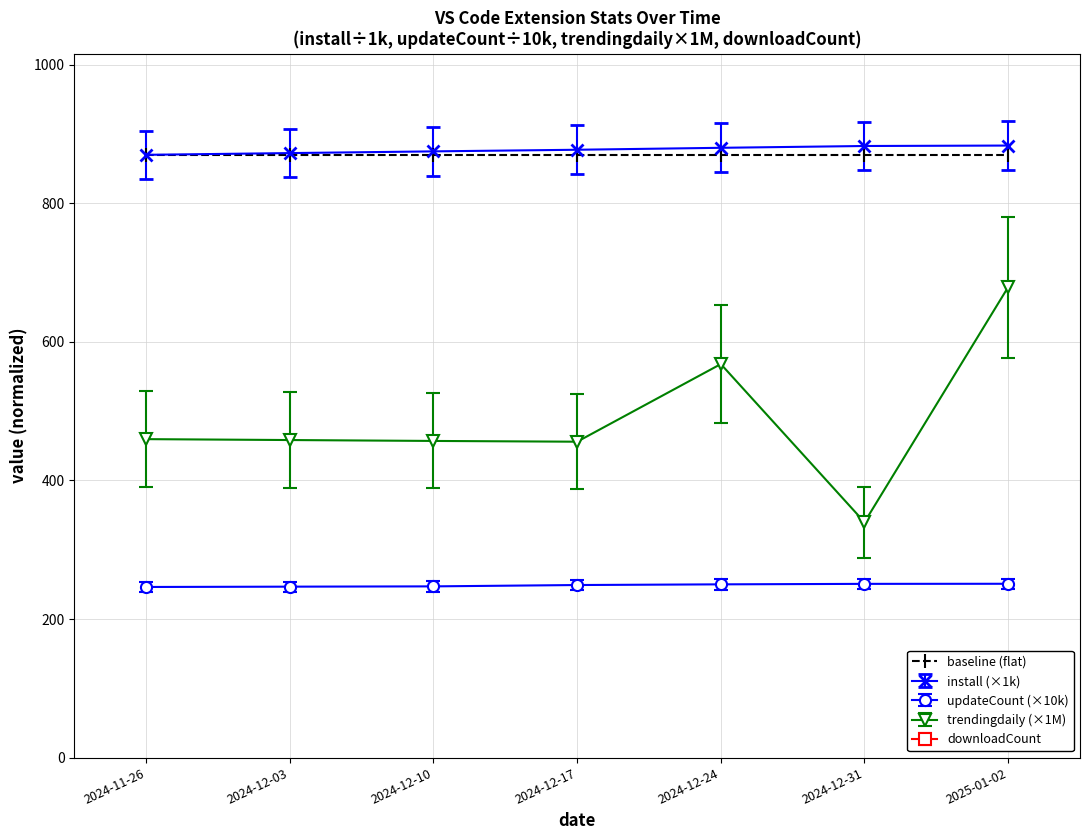

Which category has the highest value across all series?

2025-01-02